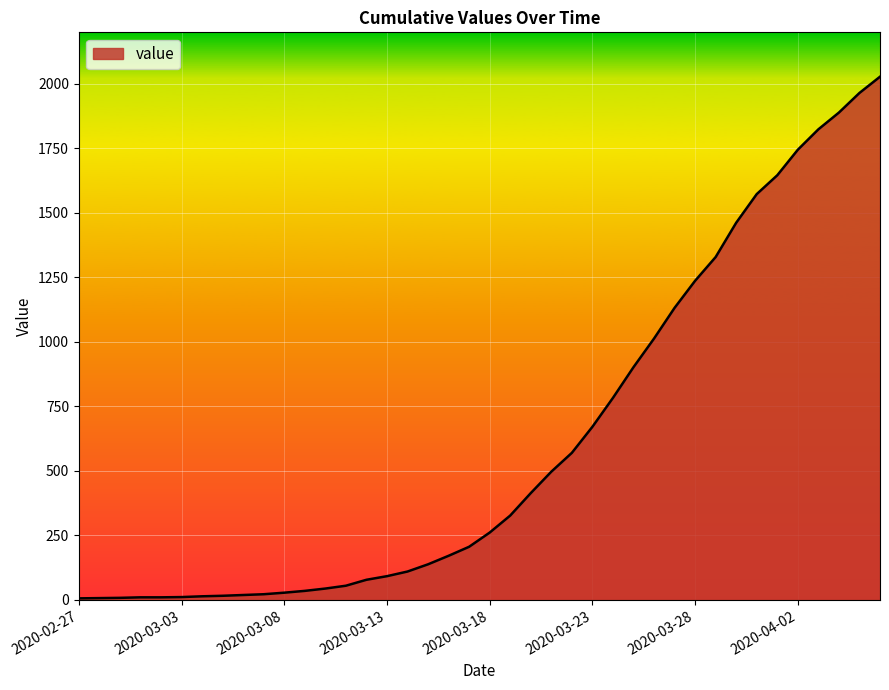

What is the greatest value displayed?

2028